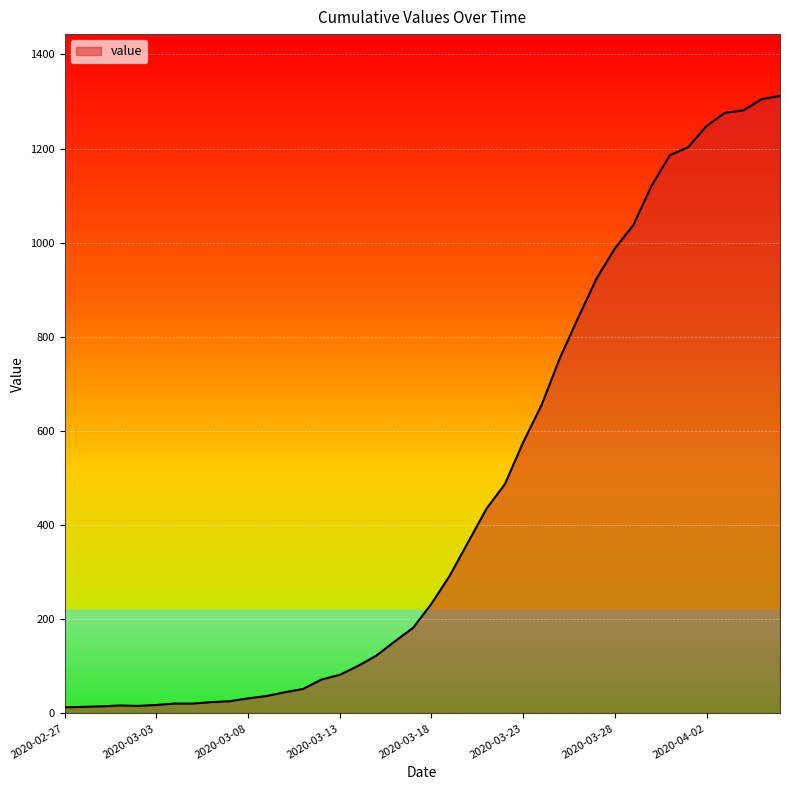

What is the maximum value shown in the chart?

1312